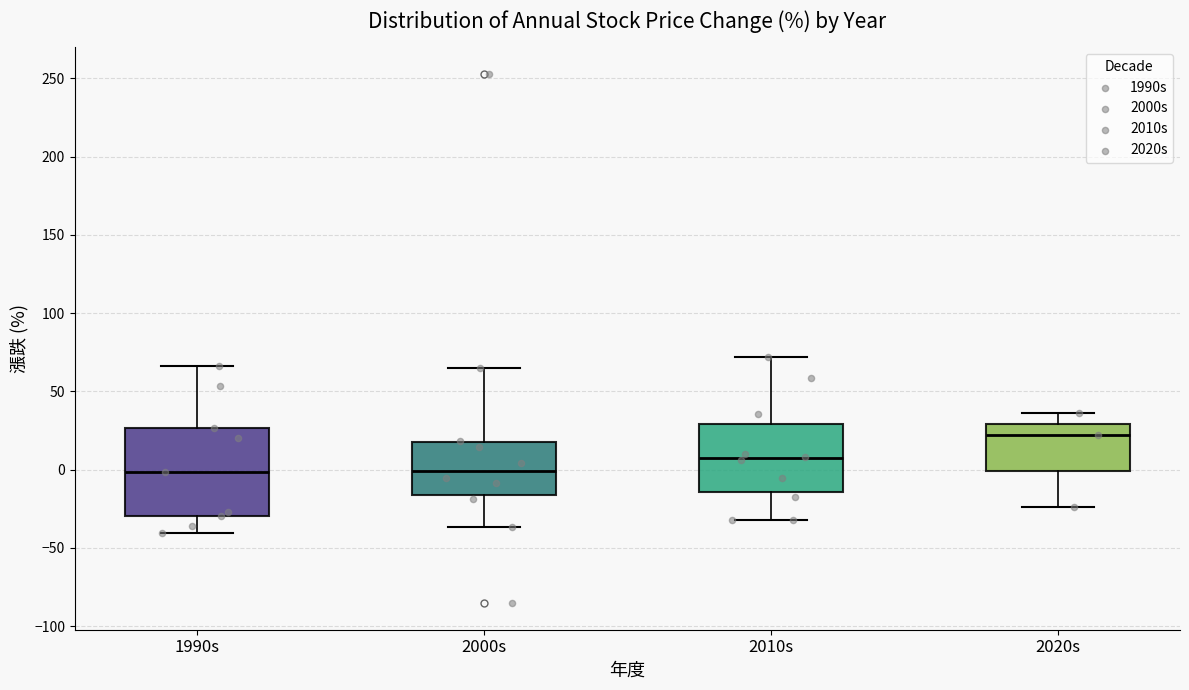

Which box is the tallest, from its lower edge to its upper edge?

1990s